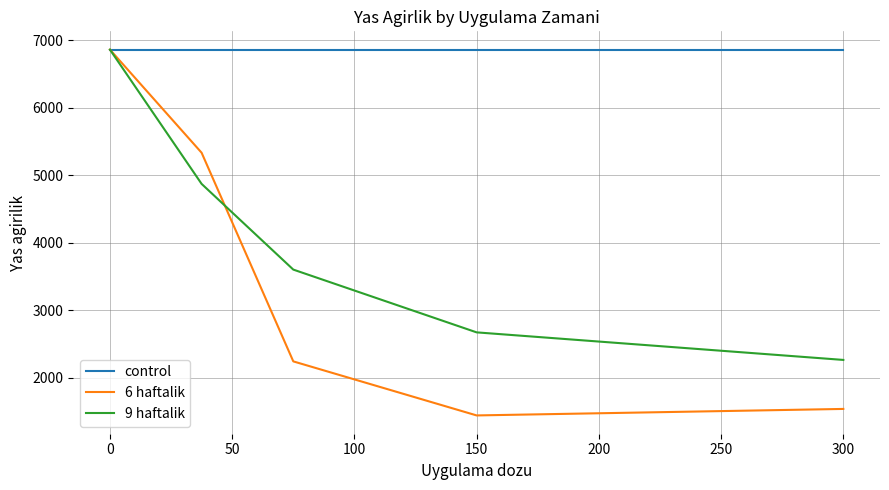

What is the minimum value for control?

6860.0